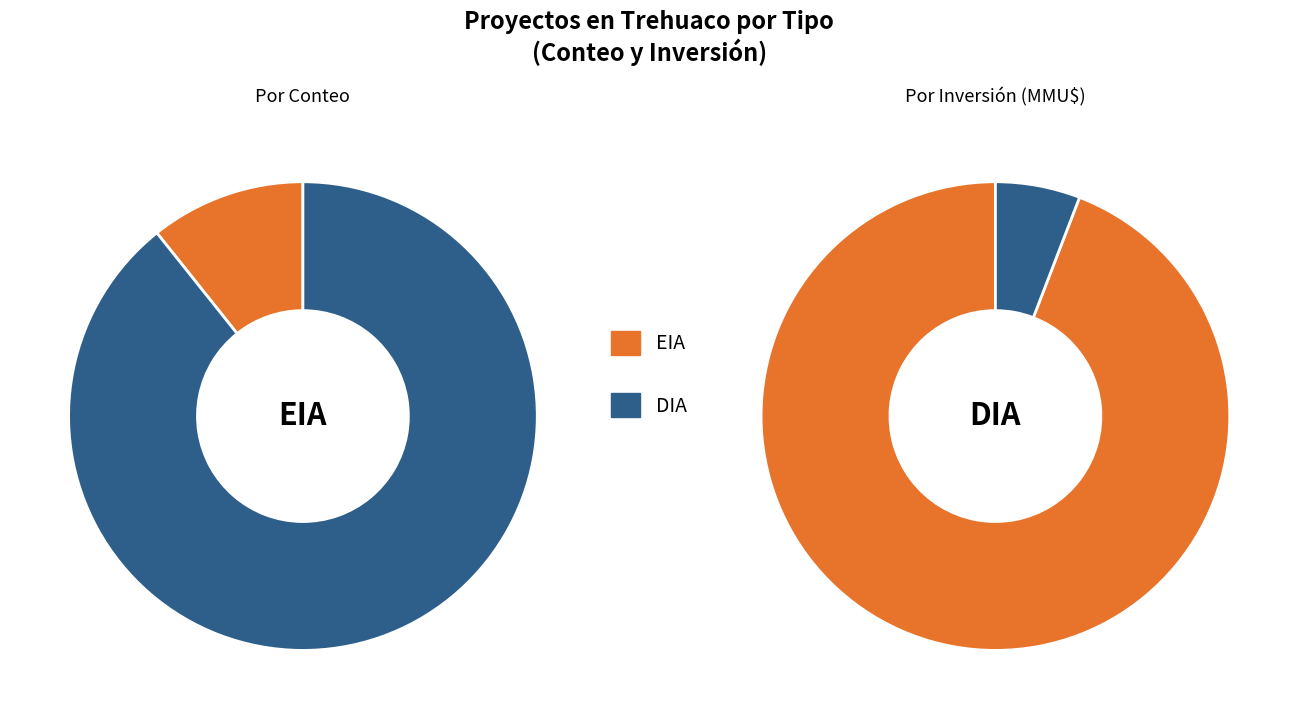

Is it true that EIA is 11% of the pie?

True